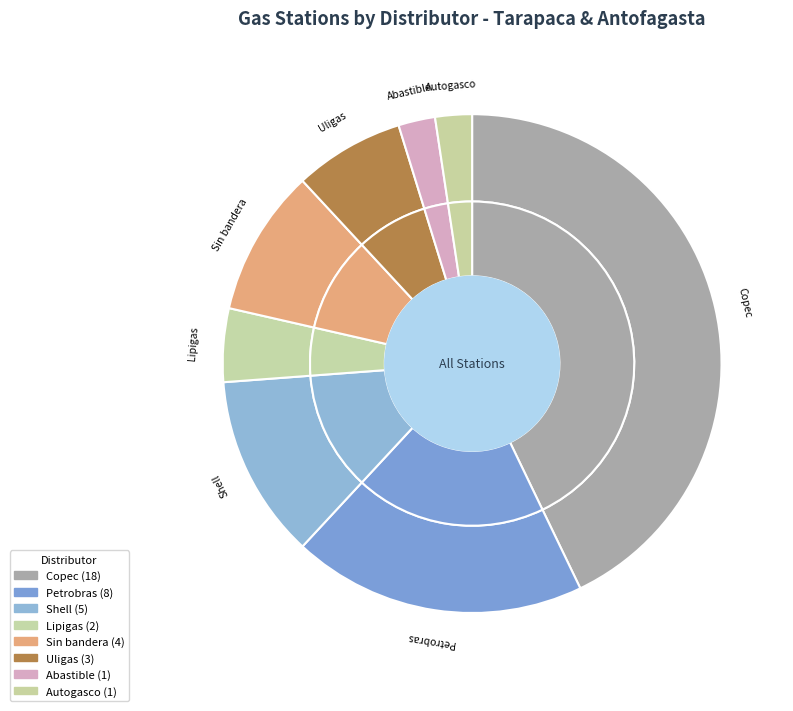

Which category has the smallest portion of the pie?

Abastible